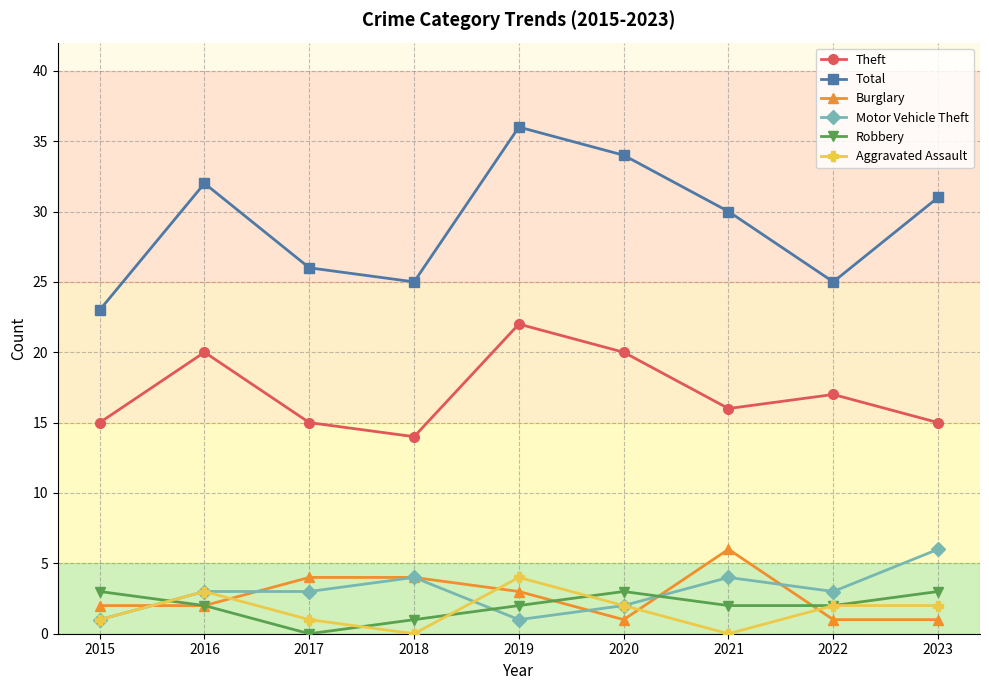

The Robbery series shows 3 at 2023. True or false?

True